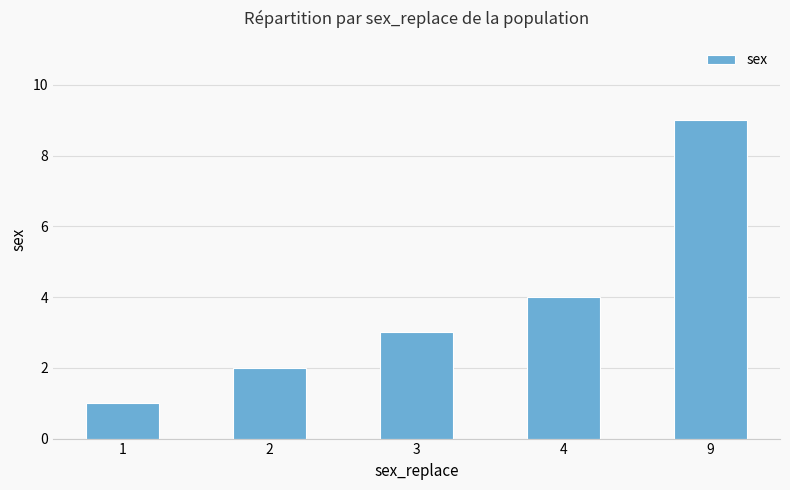

What is the smallest value displayed?

1